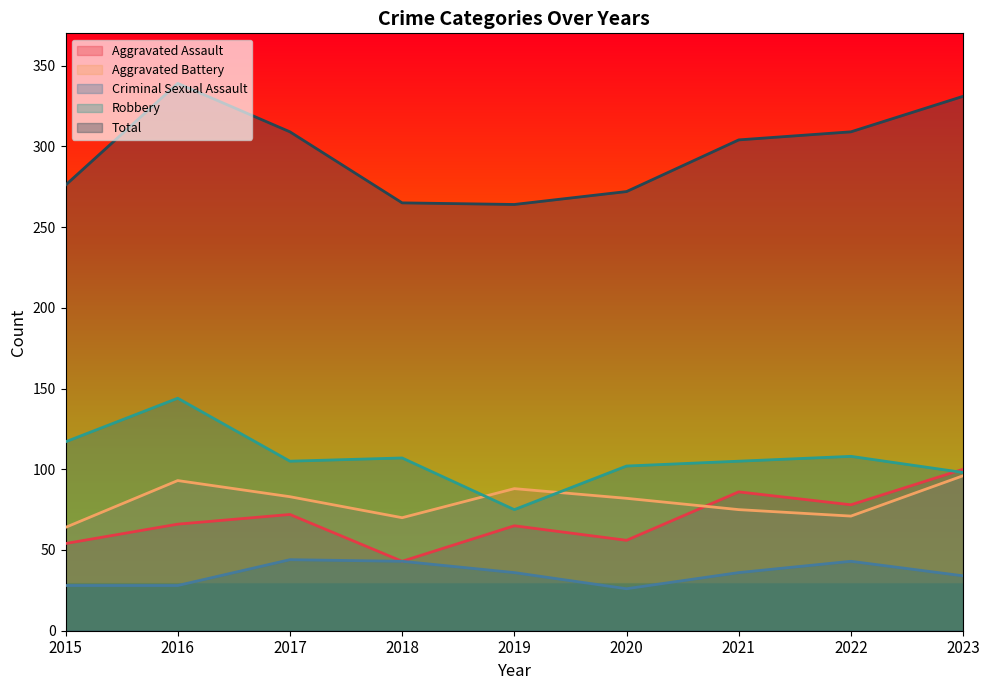

Reading right to left, what are all the values shown in this chart?

Aggravated Assault: 100	78	86	56	65	43	72	66	54
Aggravated Battery: 96	71	75	82	88	70	83	93	64
Criminal Sexual Assault: 34	43	36	26	36	43	44	28	28
Robbery: 98	108	105	102	75	107	105	144	117
Total: 331	309	304	272	264	265	309	339	276